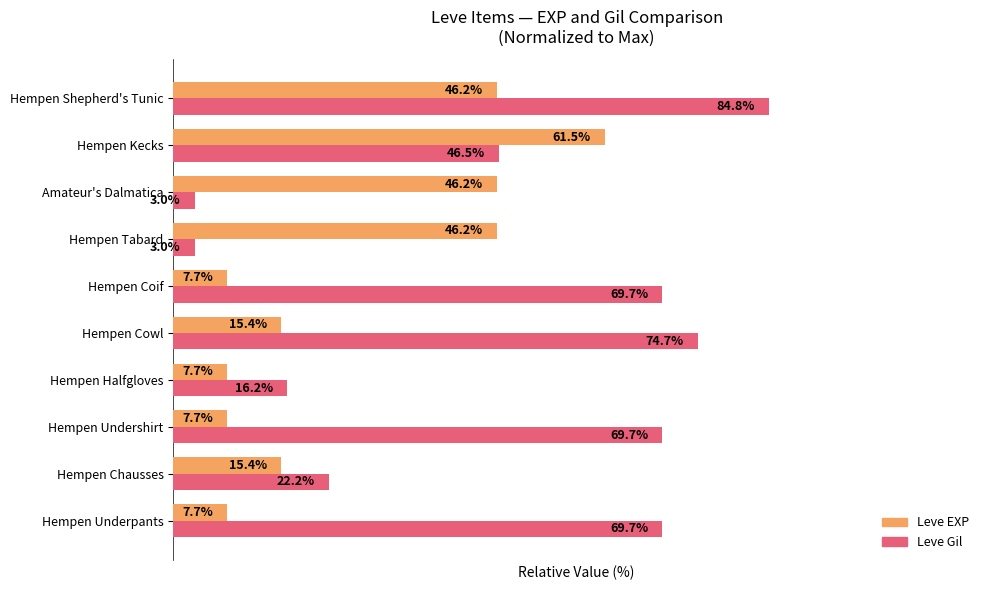

Rank the series at Hempen Tabard from lowest to highest value.

Leve Gil, Leve EXP